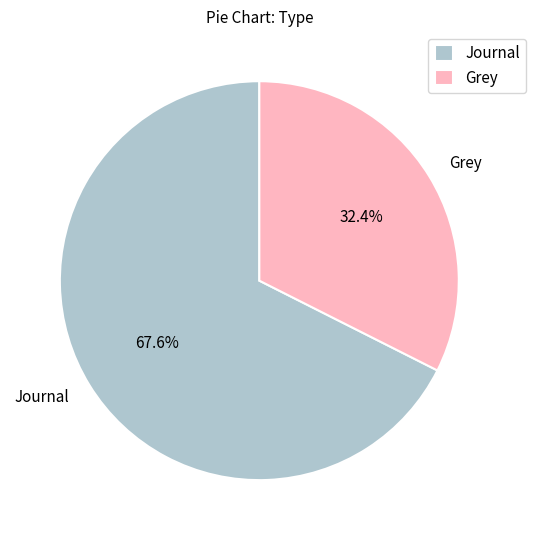

What is the smallest slice in the pie chart?

Grey